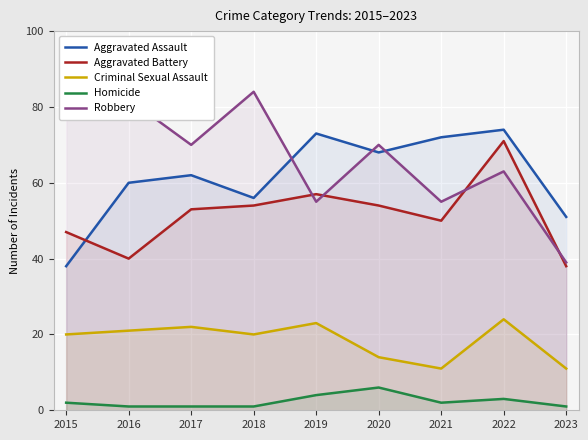

What is the difference between the maximum and minimum values in the Criminal Sexual Assault series?

13